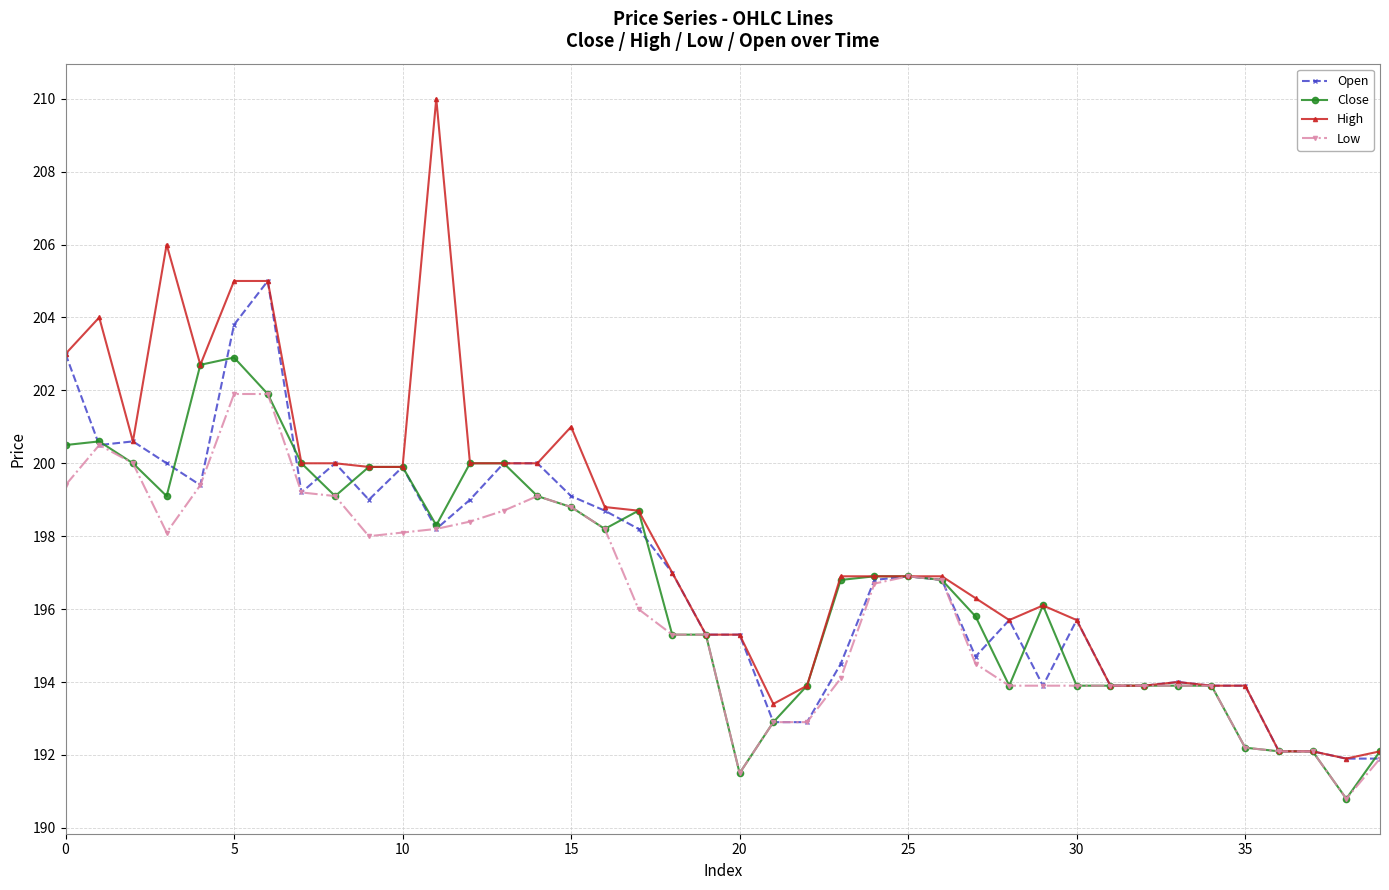

How many values in the Open series are below 196?

18